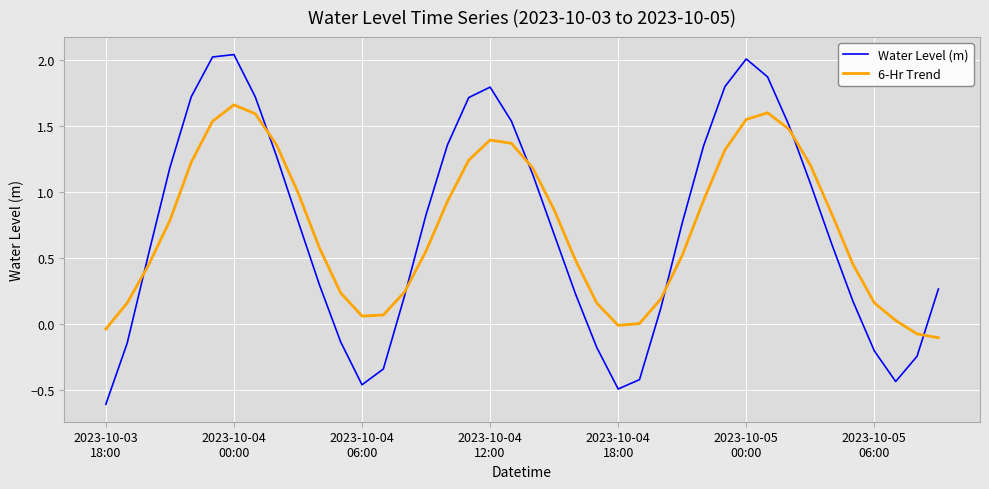

Which series has the largest range (max minus min)?

Water Level (m)